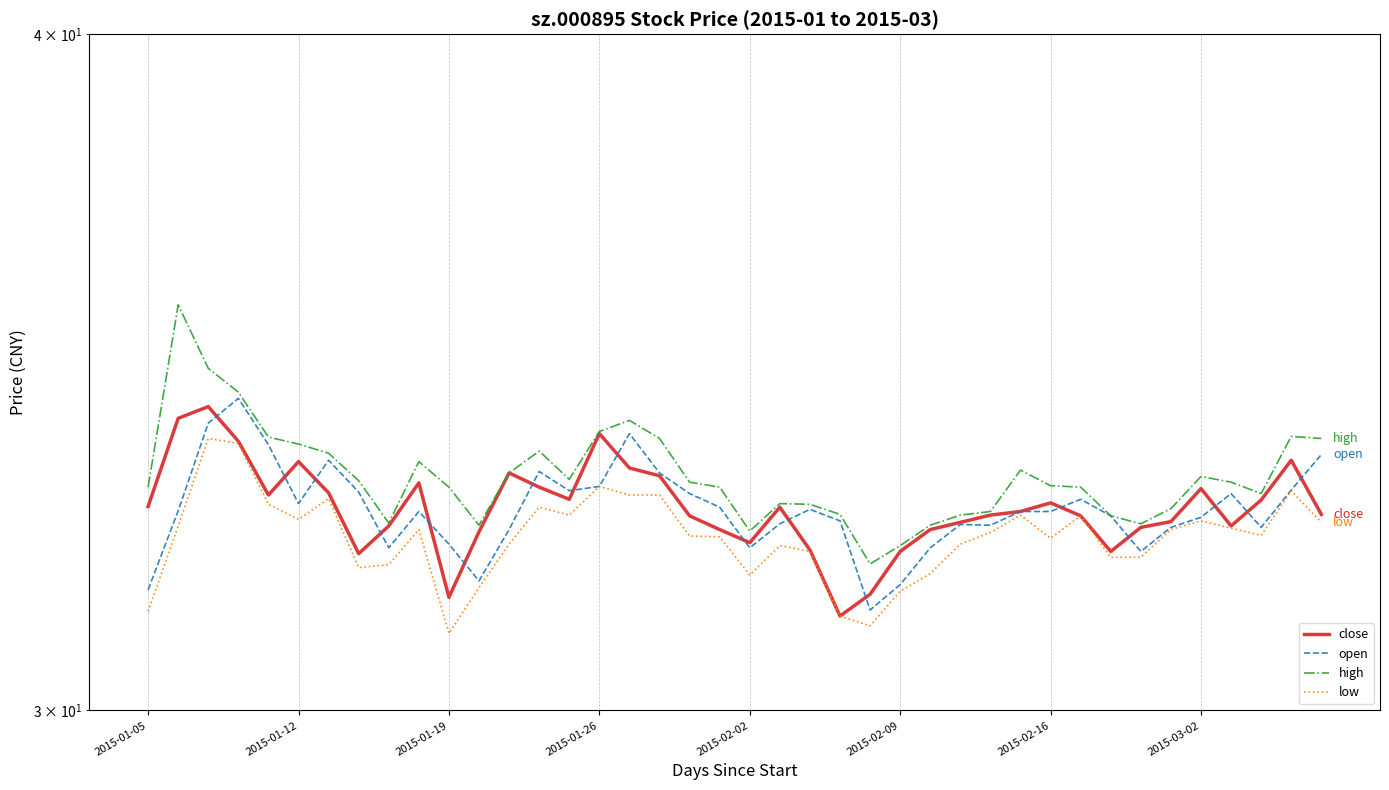

The value of close at 2015-01-12 is 58.3. True or false?

False